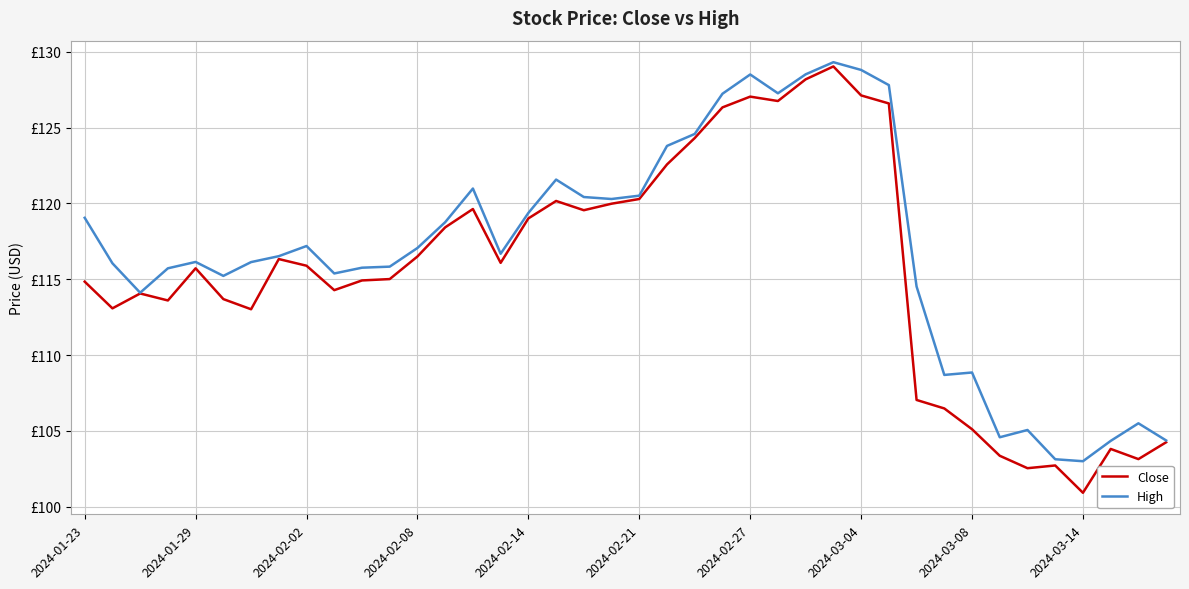

Does the chart have visible grid lines?

Yes